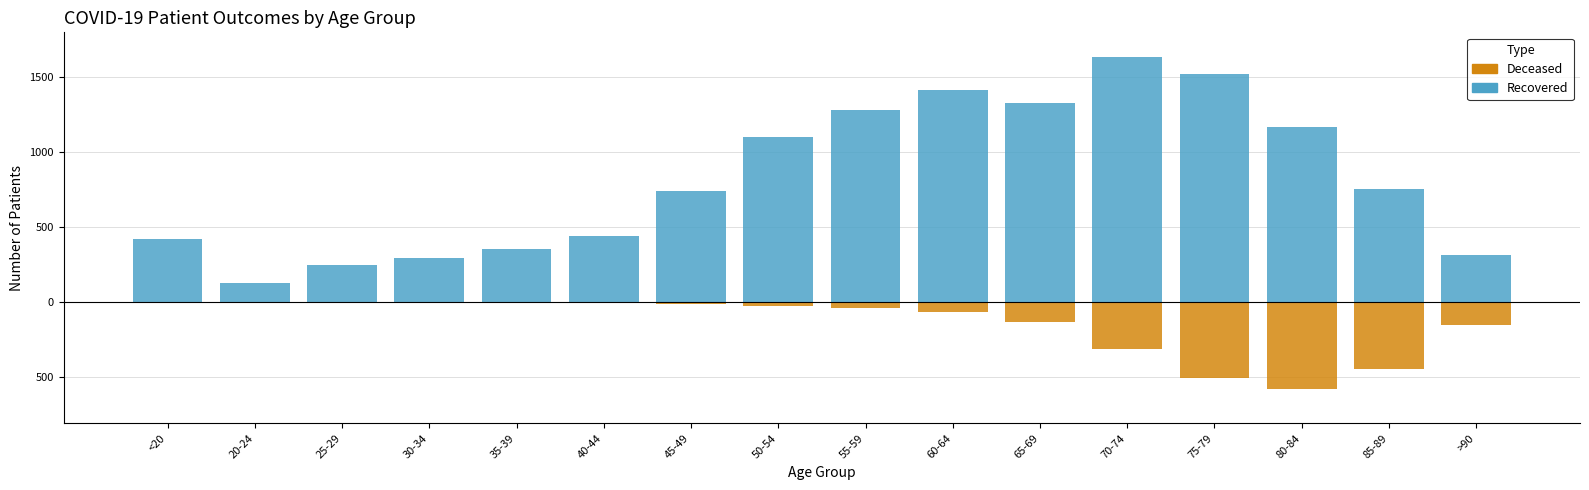

What is the label of the 4th bar from the left?

30-34